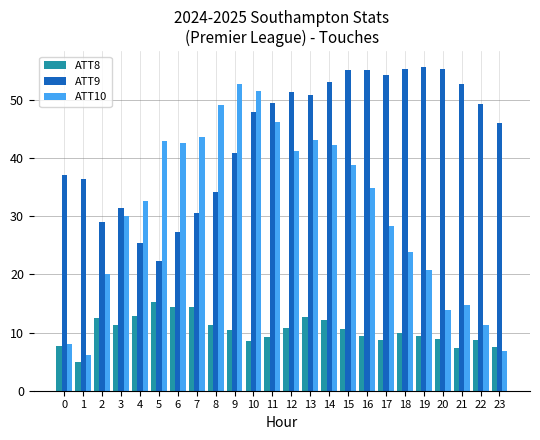

The value of ATT9 at 4 is 25.4. True or false?

True